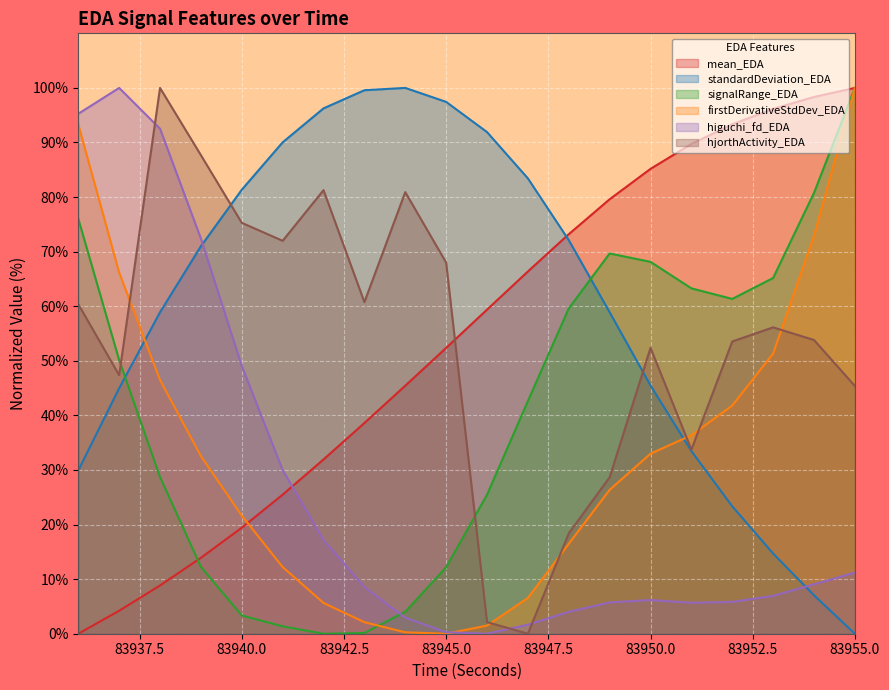

True or false: firstDerivativeStdDev_EDA and signalRange_EDA intersect in this chart.

True